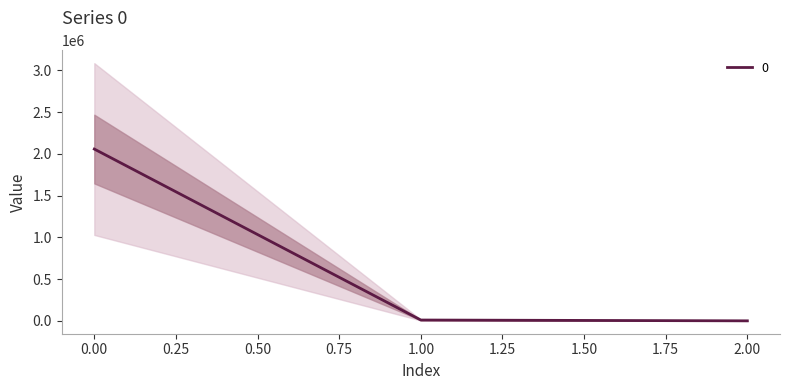

What is the sum of the values at 1 and 0?

2066398.2